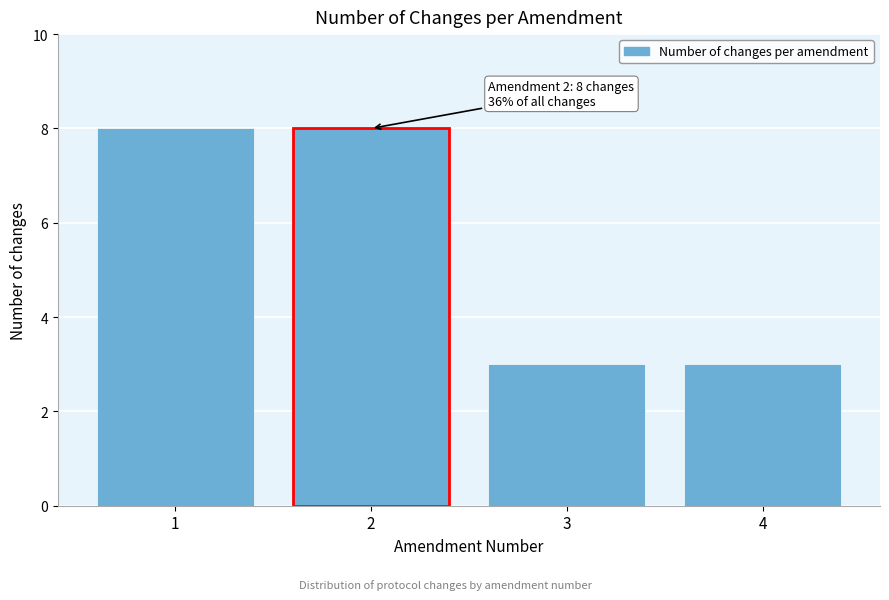

Reading left to right, what are all the values shown in this chart?

8	8	3	3